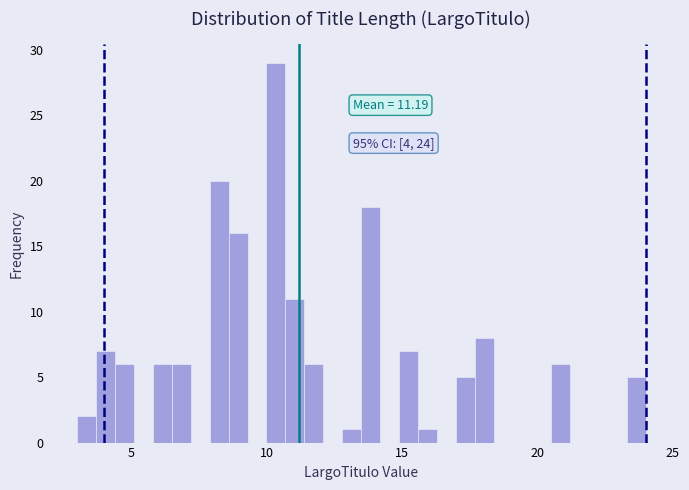

Around what value on the x-axis is the tallest bar? Give the approximate position of its centre, as read against the axis.

10.5